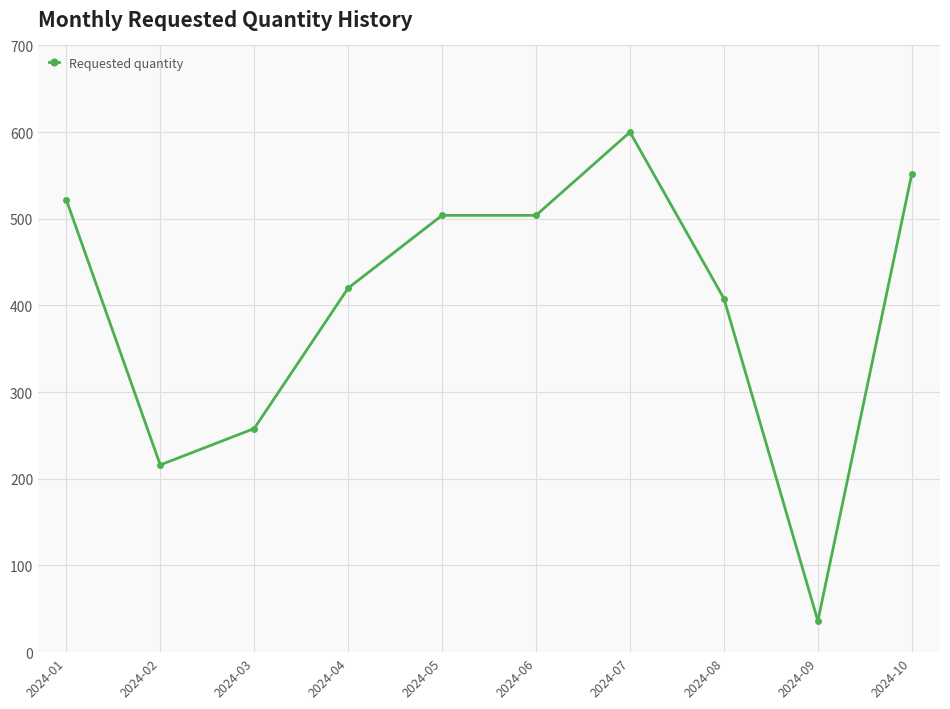

What is the difference between the maximum and minimum values?

564